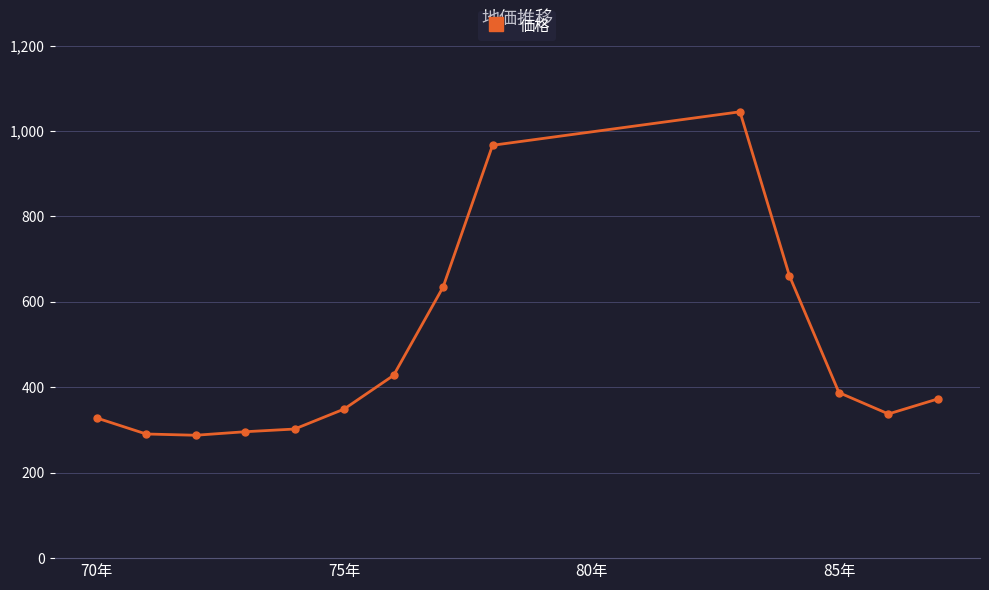

What is the sum of all values?

6687.3